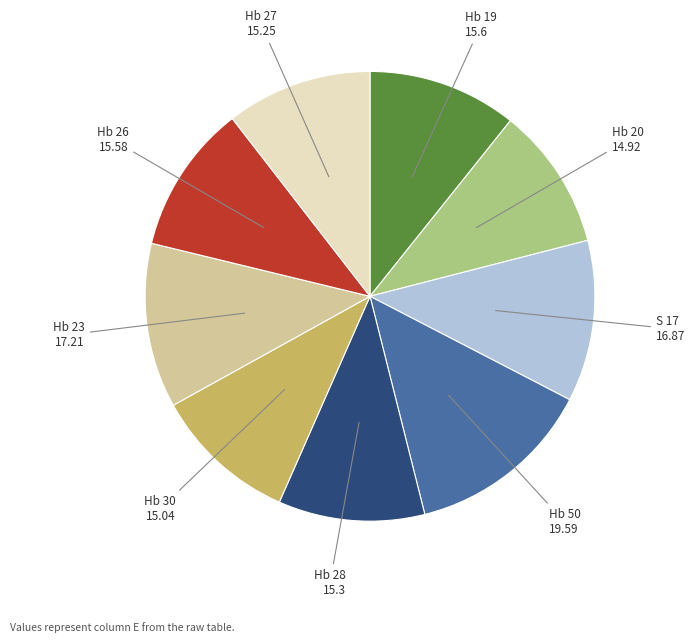

Is there any slice that represents more than half of the pie?

No